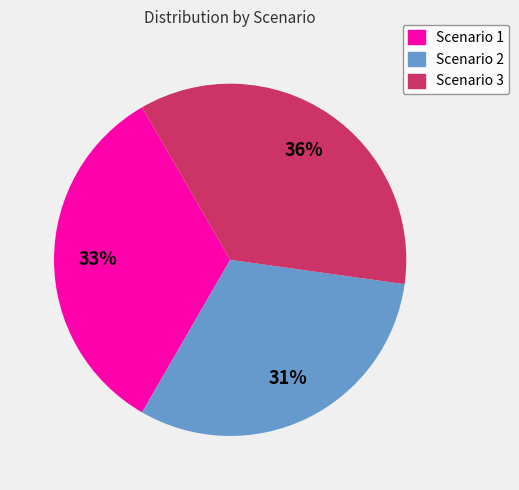

What percentage is the Scenario 3 slice, to the nearest percent?

36%